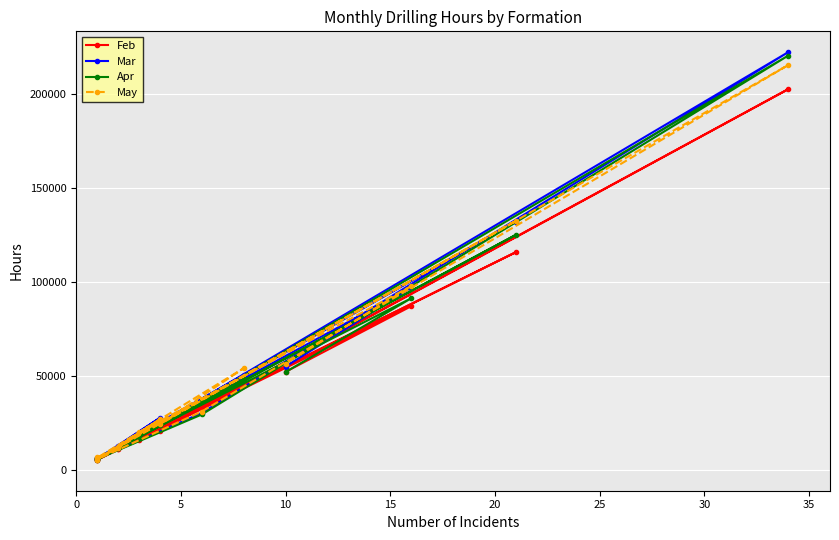

Which series has the largest range (max minus min)?

Mar